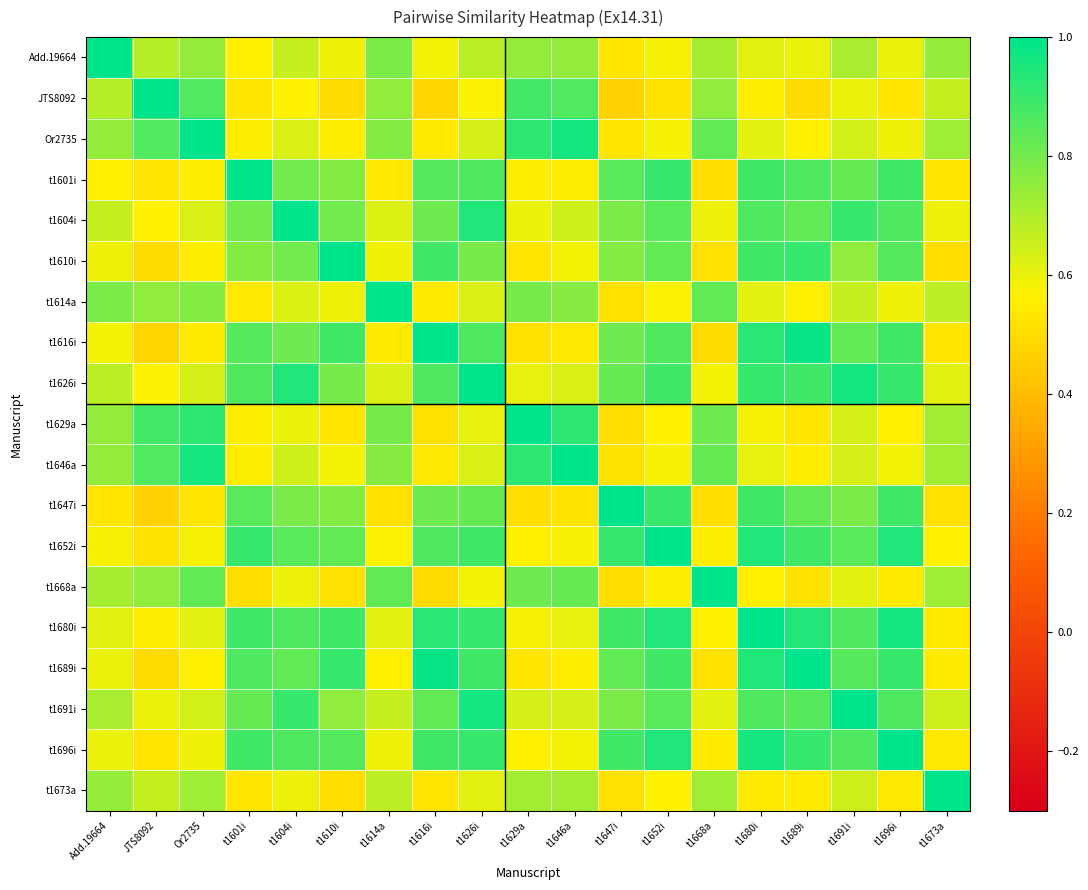

How many categories are shown in the chart?

19